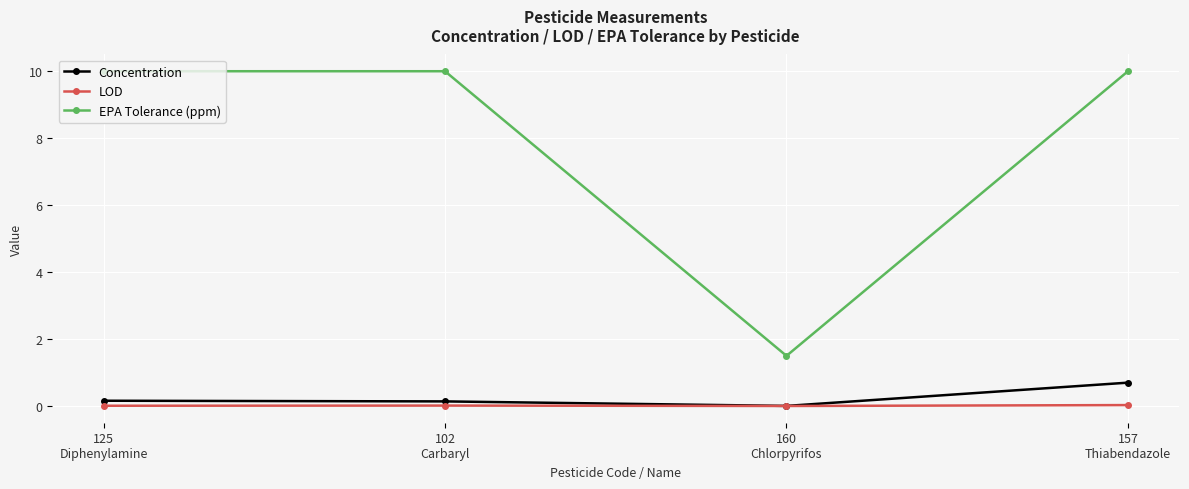

Is it true that LOD equals 0.0 at 157
Thiabendazole?

True